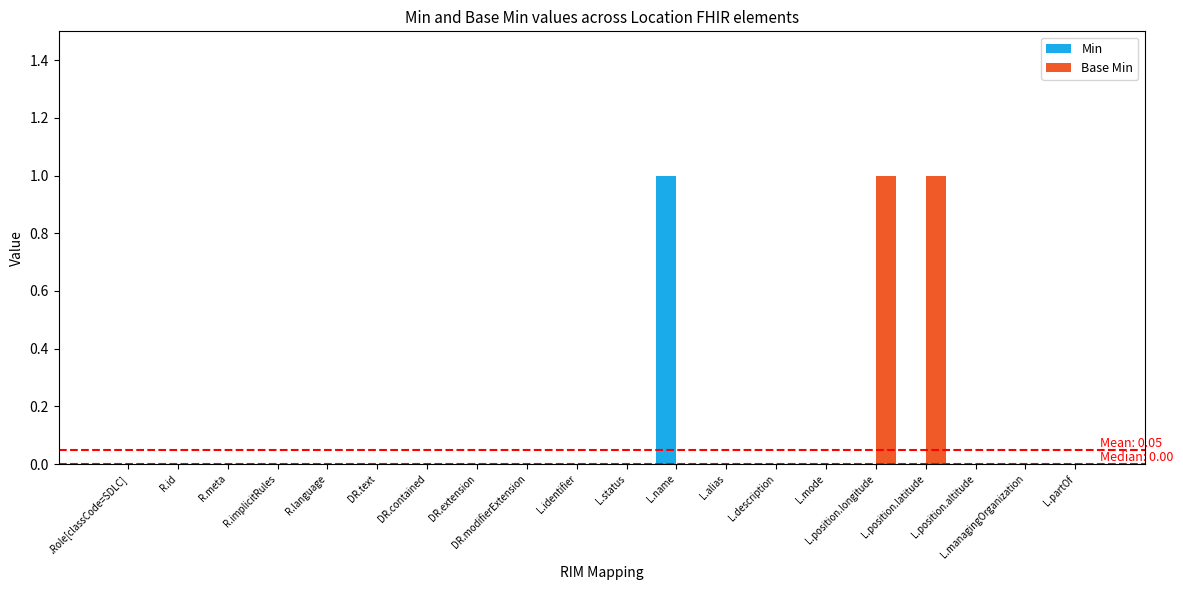

Count the Min values in the range 0 to 1.

20